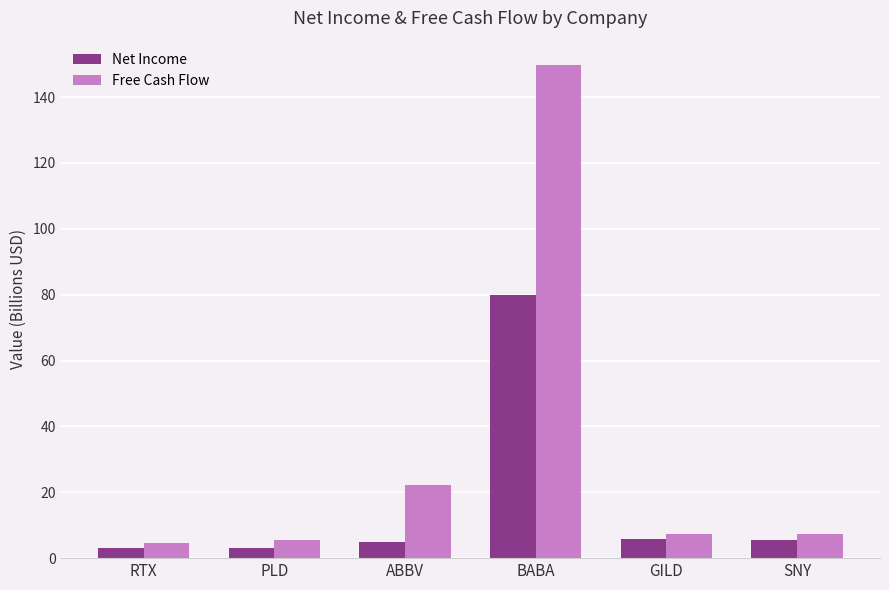

What is the minimum value shown in the chart?

3.1